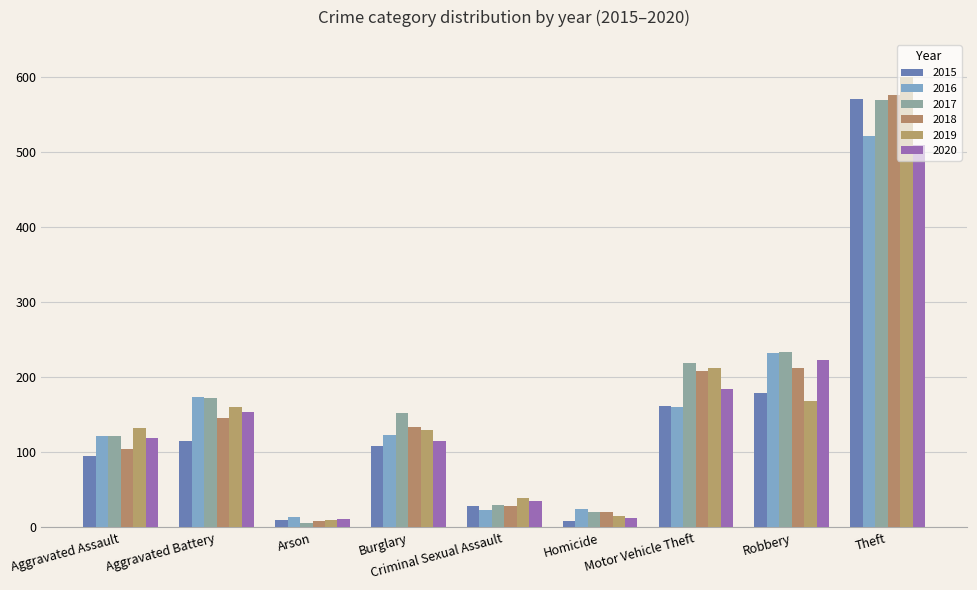

What is the sum of all 2019 values?

1468